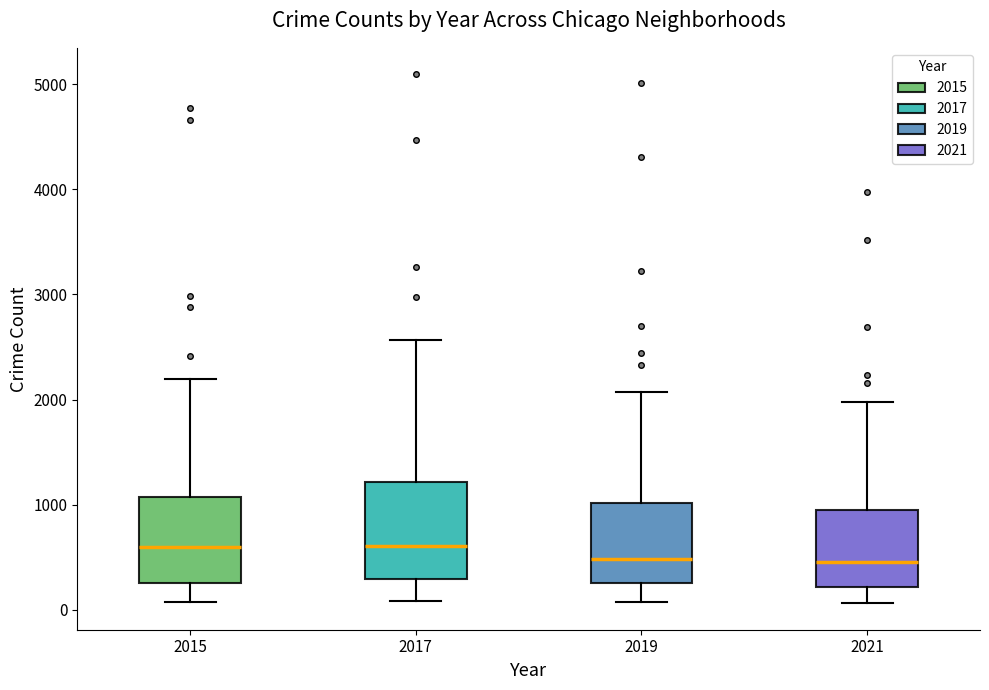

Reading left to right, transcribe this box plot: for each box, give where its median line is, the range the box spans, and where its two whiskers end, as read against the y-axis. The values are not printed on the chart, so give them approximately, as read against the axis.

2015: median 600, box 300 to 1100, whiskers 100 to 2200
2017: median 600, box 300 to 1200, whiskers 100 to 2600
2019: median 500, box 300 to 1000, whiskers 100 to 2100
2021: median 500, box 200 to 1000, whiskers 100 to 2000